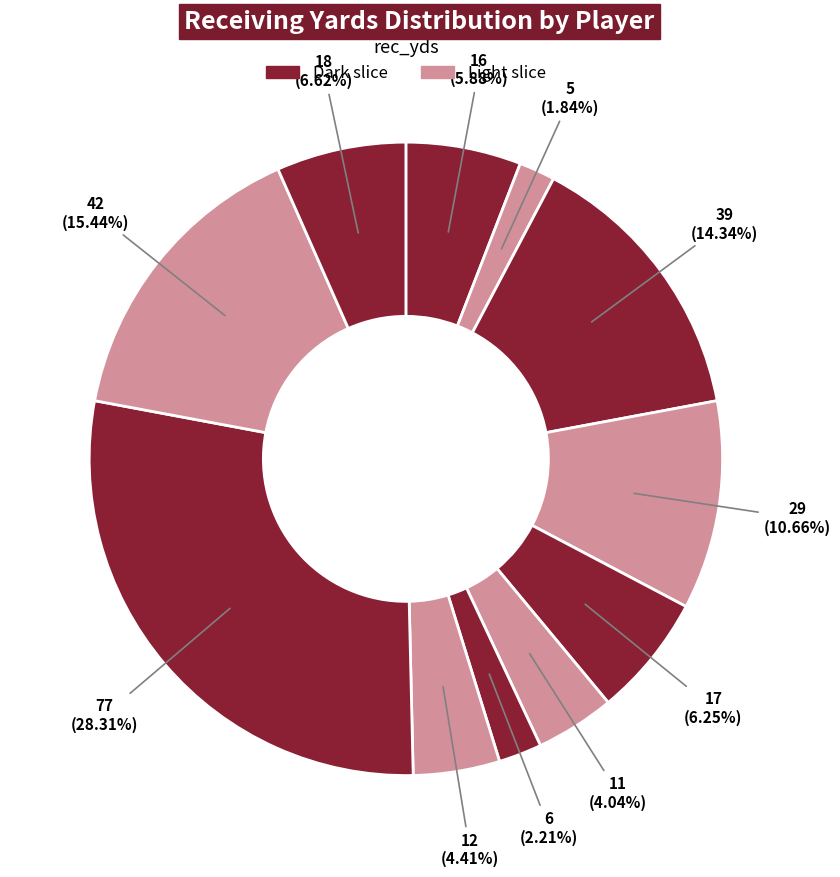

How many segments does this pie chart have?

11